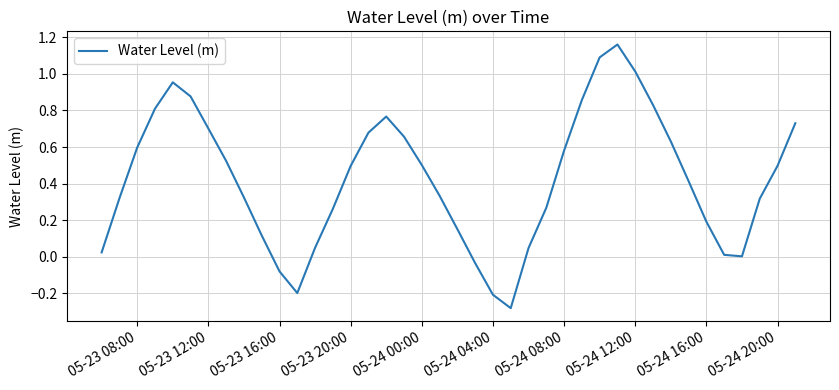

What is the difference between the maximum and minimum values?

1.4